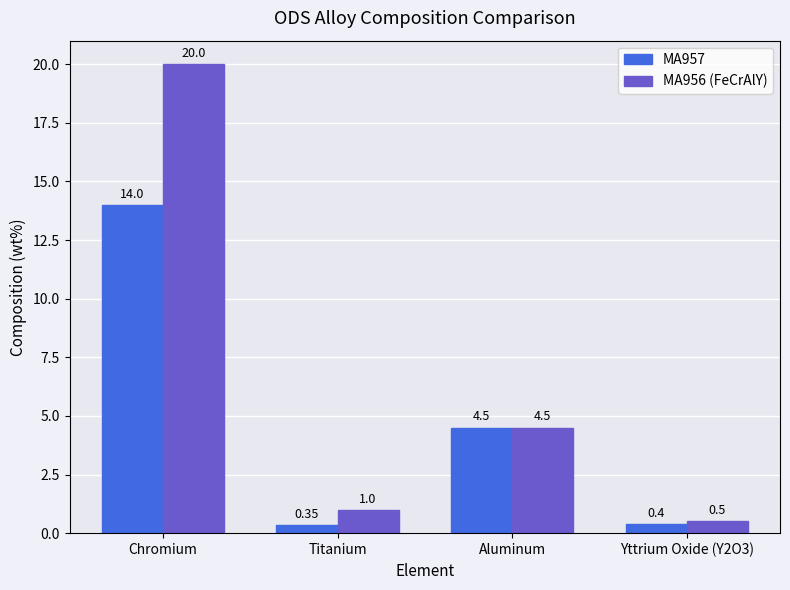

Which category has the lowest value across all series?

Titanium